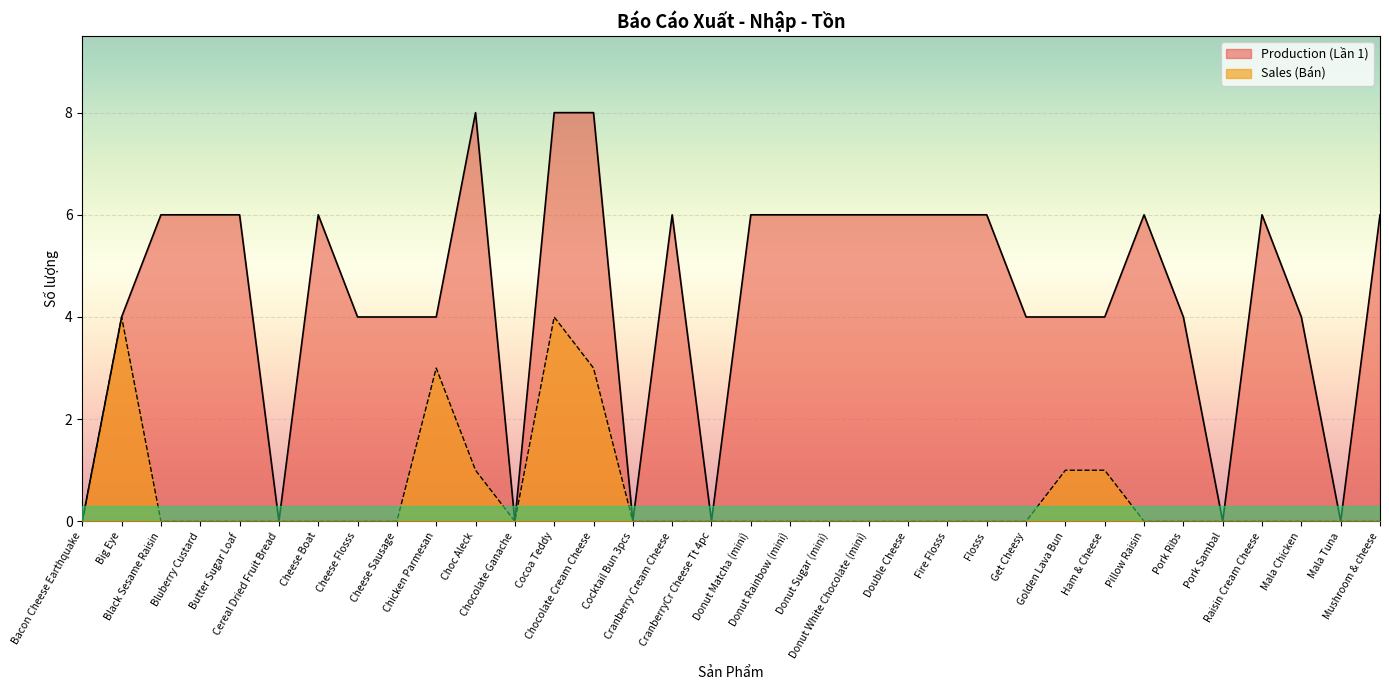

True or false: Sales (Bán) and Production (Lần 1) cross at least once.

False